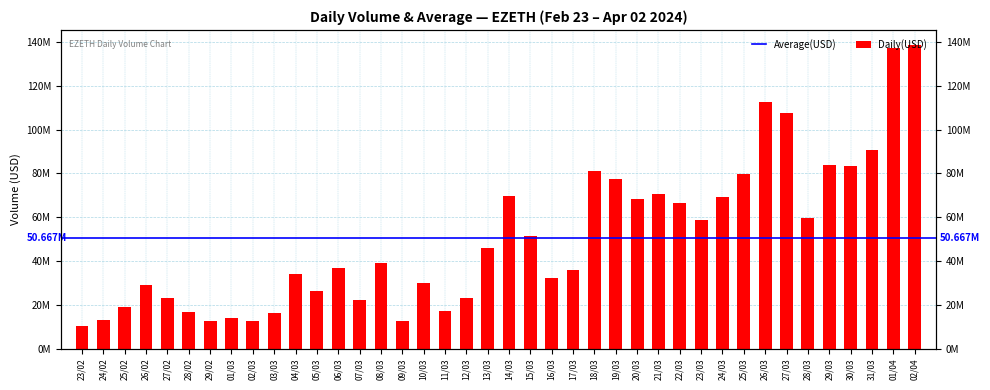

What is the ratio of the value at 23/02 to the value at 06/03?

0.3